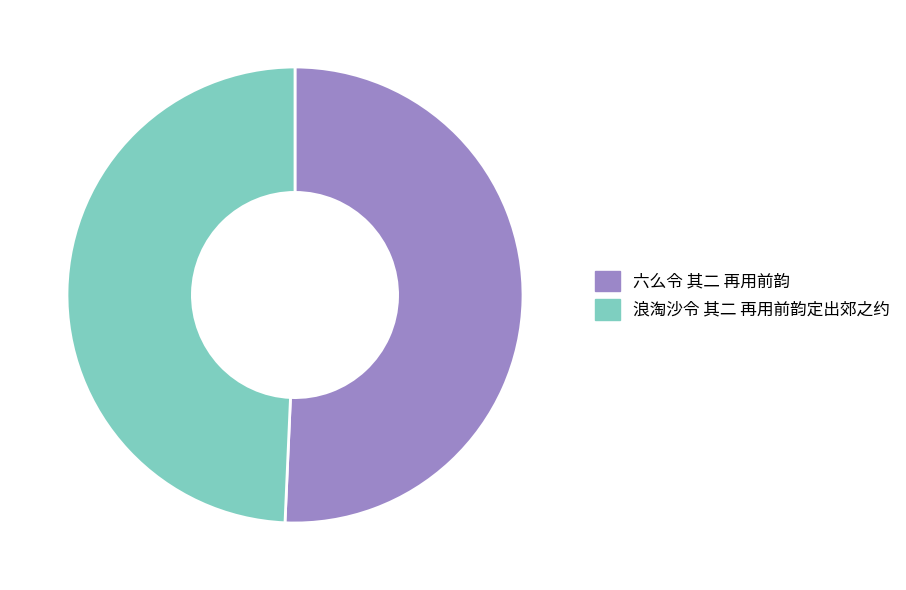

Between 浪淘沙令 其二 再用前韵定出郊之约 and 六么令 其二 再用前韵, which is larger?

六么令 其二 再用前韵